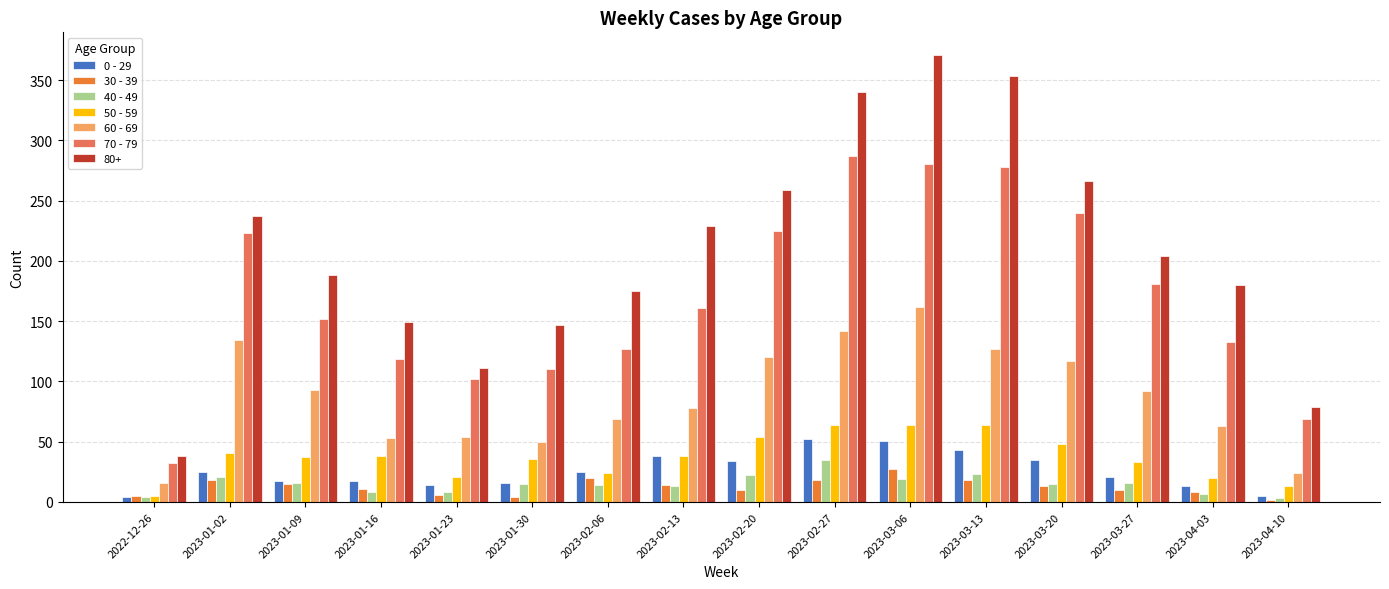

Which series changed the most between 2023-02-06 and 2023-02-20?

70 - 79